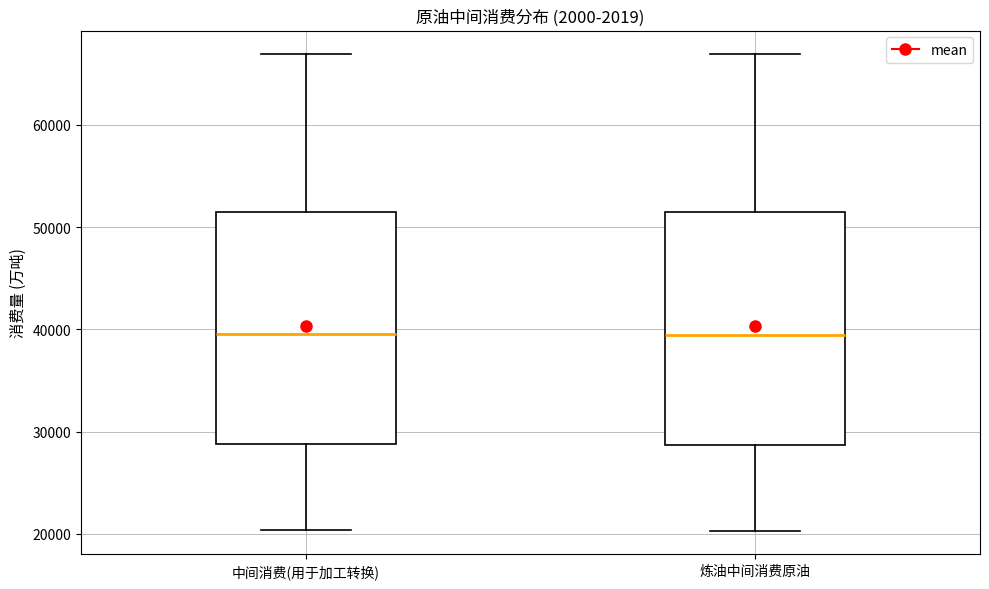

Reading left to right, read every box against the y-axis: the position of its median line, the range the box covers, and the ends of its whiskers. The values are not printed on the chart, so give them approximately, as read against the axis.

中间消费(用于加工转换): median 39000, box 29000 to 51000, whiskers 20000 to 67000
炼油中间消费原油: median 39000, box 29000 to 51000, whiskers 20000 to 67000